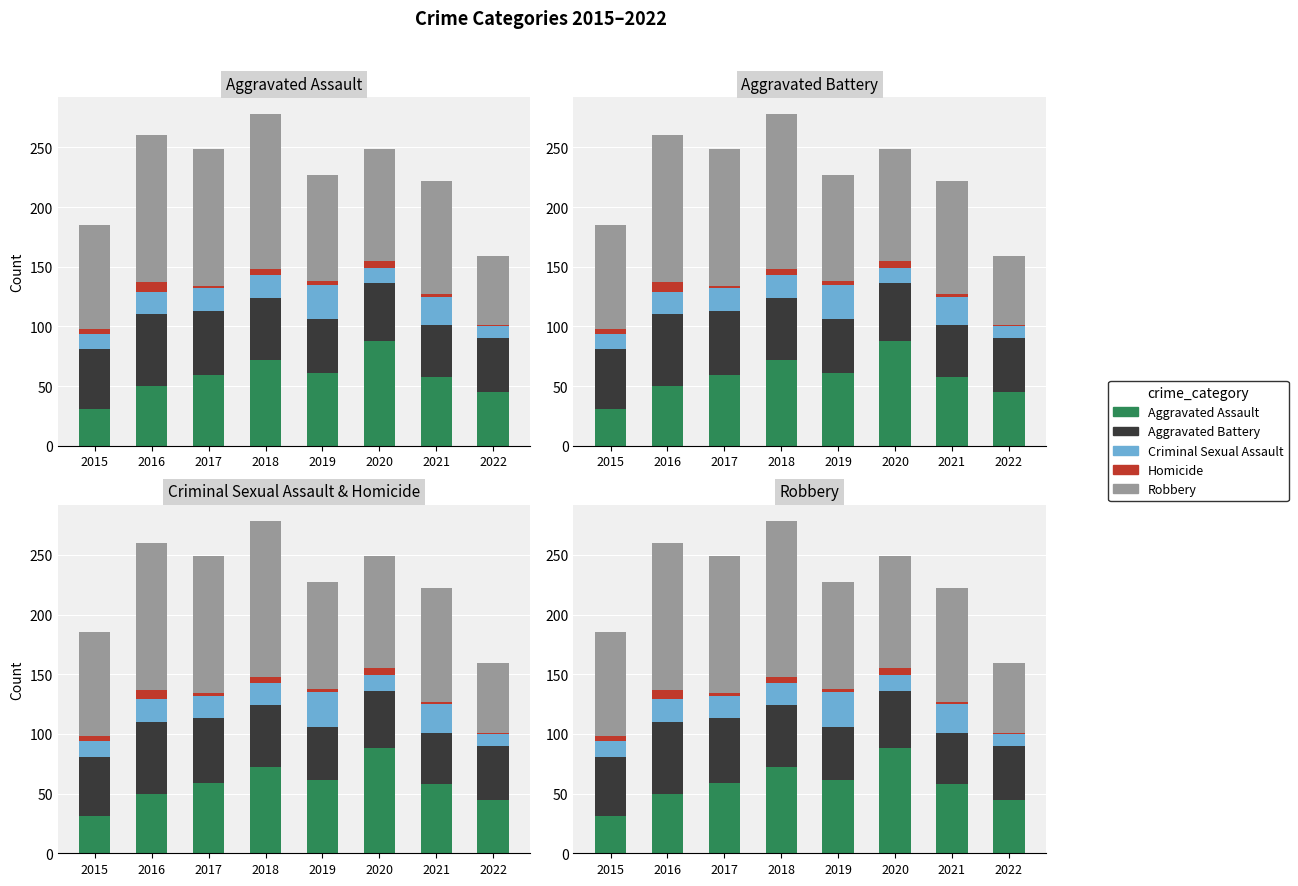

Reading right to left, list all the values displayed in this chart.

Aggravated Assault: 45	58	88	61	72	59	50	31
Aggravated Battery: 45	43	48	45	52	54	60	50
Criminal Sexual Assault: 10	24	13	29	19	19	19	13
Homicide: 1	2	6	3	5	2	8	4
Robbery: 58	95	94	89	130	115	123	87